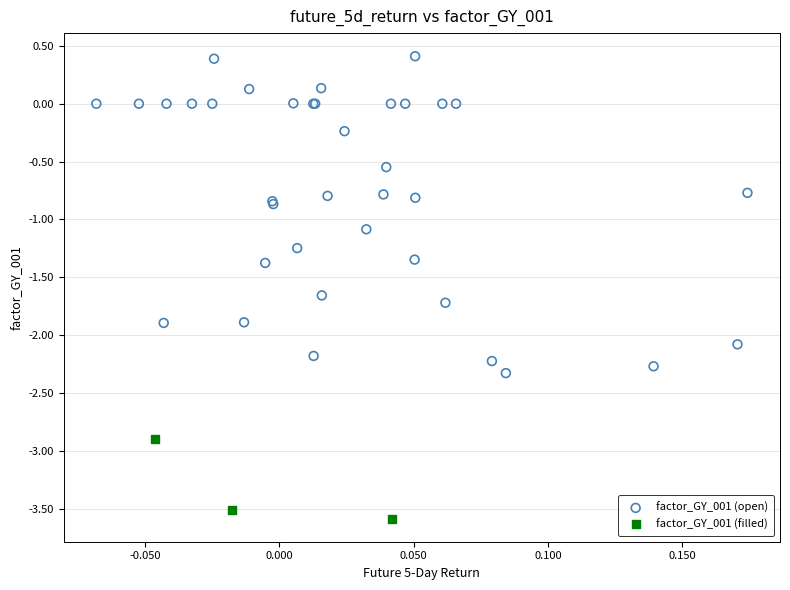

Which series reaches the maximum Y coordinate?

factor_GY_001 (open)